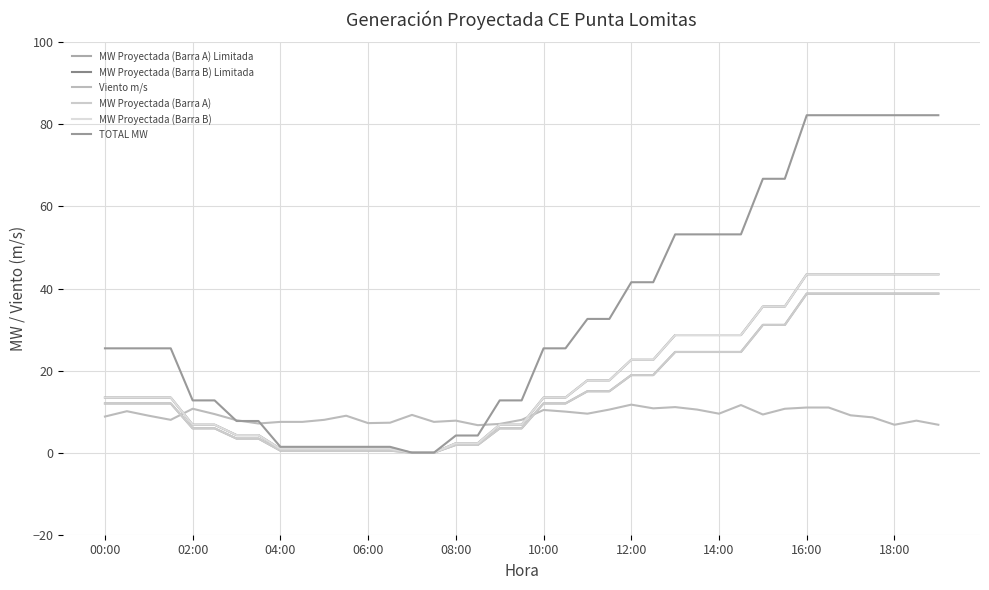

Reading left to right, transcribe all the data shown in this chart.

MW Proyectada (Barra A) Limitada: 12.0	12.0	12.0	12.0	5.9	5.9	3.4	3.4	0.5	0.5	0.5	0.5	0.5	0.5	0.0	0.0	1.9	1.9	5.9	5.9	12.0	12.0	15.0	15.0	18.9	18.9	24.5	24.5	24.5	24.5	31.1	31.1	38.8	38.8	38.8	38.8	38.8	38.8	38.8
MW Proyectada (Barra B) Limitada: 13.4	13.4	13.4	13.4	6.8	6.8	4.3	4.3	0.9	0.9	0.9	0.9	0.9	0.9	0.0	0.0	2.3	2.3	6.8	6.8	13.4	13.4	17.6	17.6	22.6	22.6	28.7	28.7	28.7	28.7	35.6	35.6	43.5	43.5	43.5	43.5	43.5	43.5	43.5
Viento m/s: 8.8	10.1	9.0	8.0	10.7	9.4	7.9	7.1	7.5	7.5	8.0	9.0	7.2	7.3	9.2	7.5	7.8	6.7	7.0	8.0	10.4	10.0	9.5	10.5	11.7	10.8	11.1	10.5	9.5	11.6	9.3	10.7	11.0	11.0	9.1	8.6	6.8	7.8	6.8
MW Proyectada (Barra A): 12.0	12.0	12.0	12.0	5.9	5.9	3.4	3.4	0.5	0.5	0.5	0.5	0.5	0.5	0.0	0.0	1.9	1.9	5.9	5.9	12.0	12.0	15.0	15.0	18.9	18.9	24.5	24.5	24.5	24.5	31.1	31.1	38.8	38.8	38.8	38.8	38.8	38.8	38.8
MW Proyectada (Barra B): 13.4	13.4	13.4	13.4	6.8	6.8	4.3	4.3	0.9	0.9	0.9	0.9	0.9	0.9	0.0	0.0	2.3	2.3	6.8	6.8	13.4	13.4	17.6	17.6	22.6	22.6	28.7	28.7	28.7	28.7	35.6	35.6	43.5	43.5	43.5	43.5	43.5	43.5	43.5
TOTAL MW: 25.4	25.4	25.4	25.4	12.7	12.7	7.7	7.7	1.4	1.4	1.4	1.4	1.4	1.4	0.0	0.0	4.2	4.2	12.7	12.7	25.4	25.4	32.6	32.6	41.5	41.5	53.2	53.2	53.2	53.2	66.7	66.7	82.2	82.2	82.2	82.2	82.2	82.2	82.2